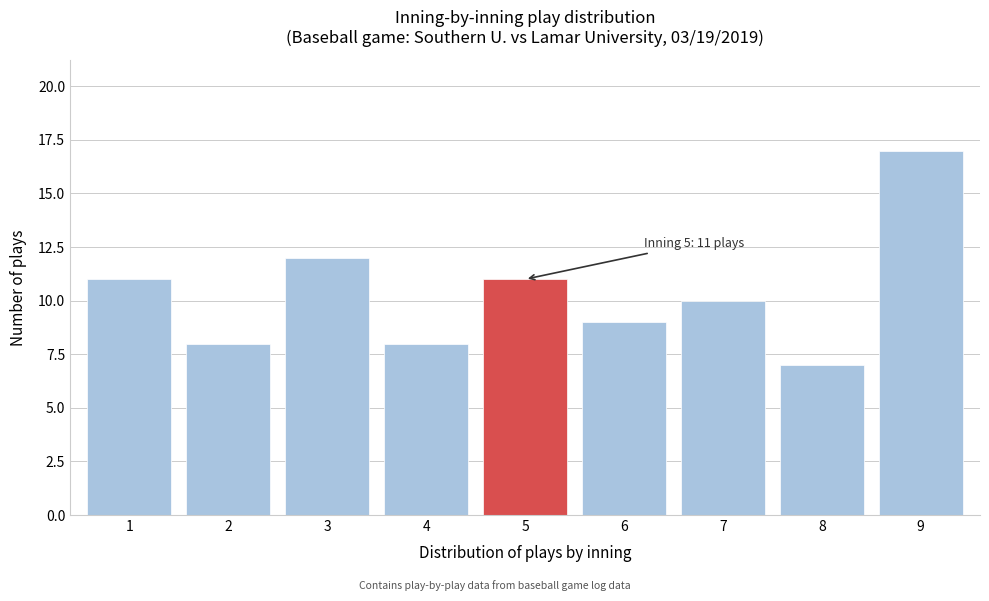

Reading left to right, transcribe all the data shown in this chart.

11	8	12	8	11	9	10	7	17